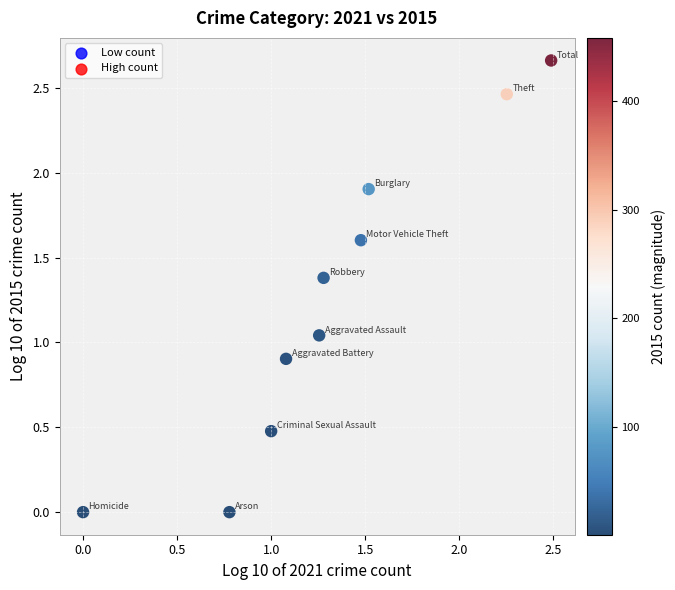

What is the average X value?

1.3